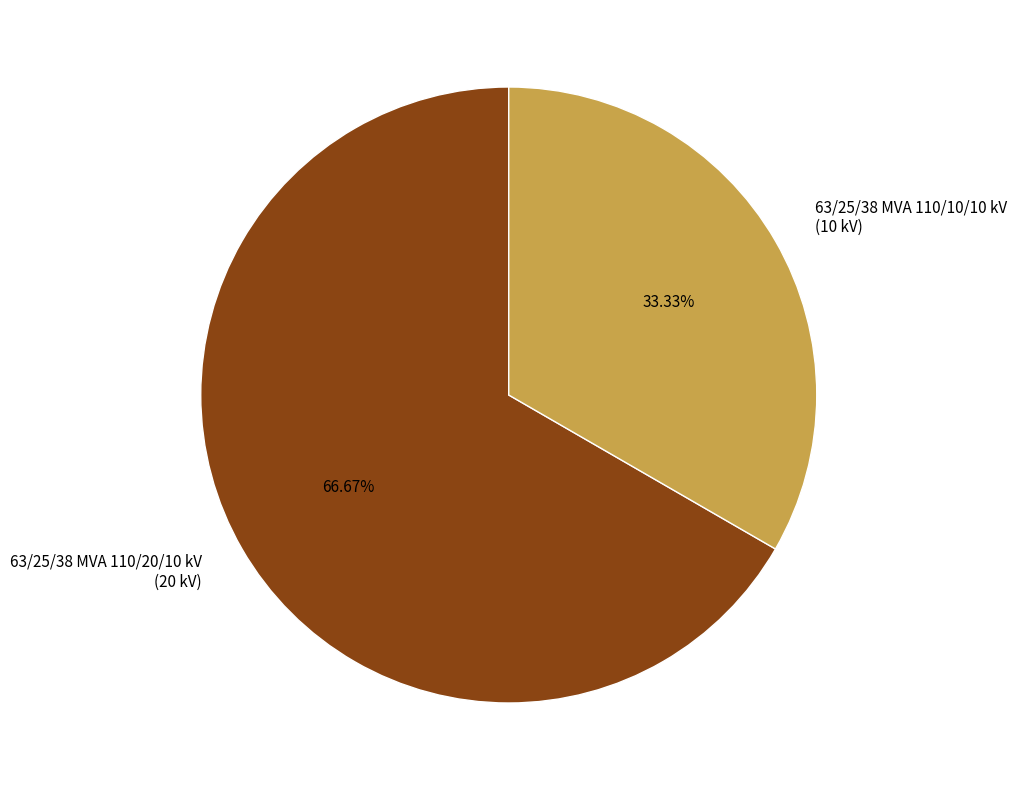

To the nearest percent, what is the combined percentage of 63/25/38 MVA 110/10/10 kV and 63/25/38 MVA 110/20/10 kV?

100%